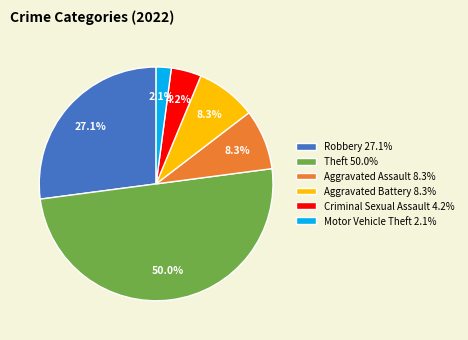

What is the smallest slice in the pie chart?

Motor Vehicle Theft 2.1%